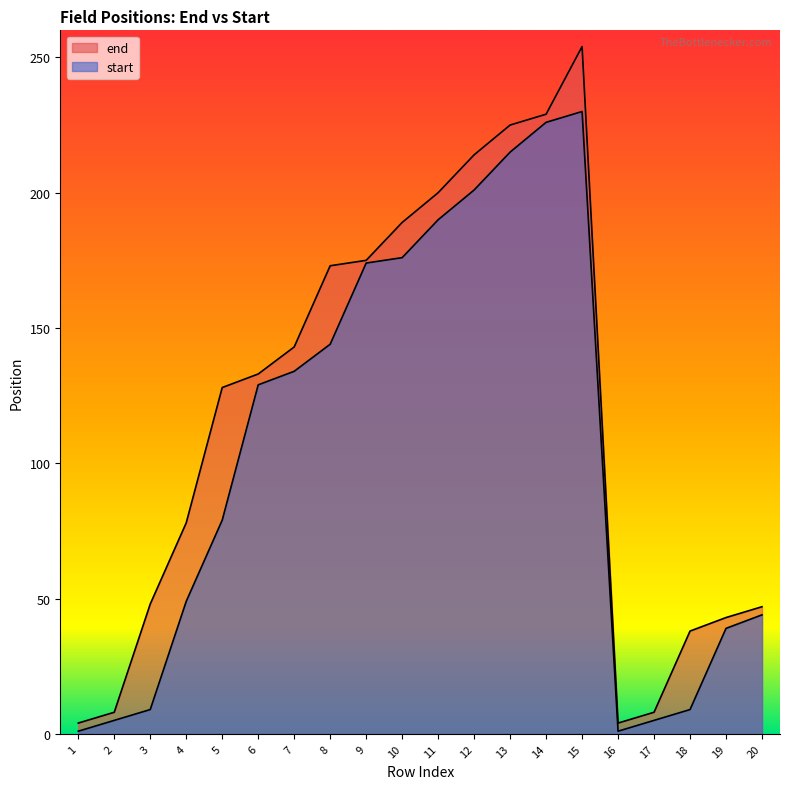

What is the value of the end point at the 20th from the left?

47